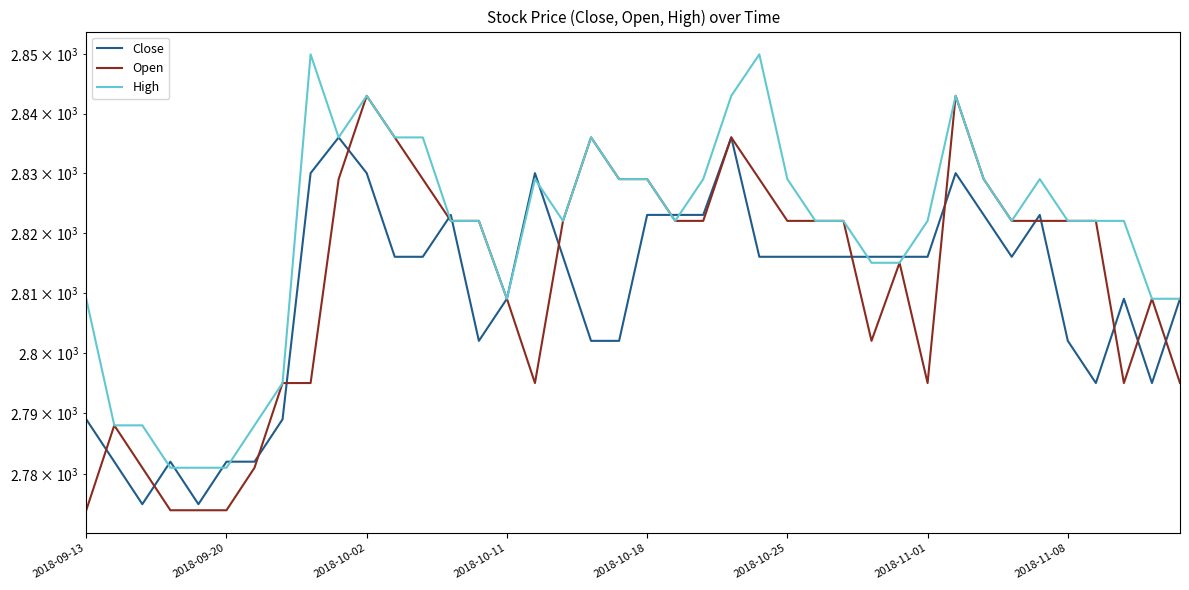

Reading left to right, extract all data points from this chart.

Close: 2789	2782	2775	2782	2775	2782	2782	2789	2830	2836	2830	2816	2816	2823	2802	2809	2830	2816	2802	2802	2823	2823	2823	2836	2816	2816	2816	2816	2816	2816	2816	2830	2823	2816	2823	2802	2795	2809	2795	2809
Open: 2774	2788	2781	2774	2774	2774	2781	2795	2795	2829	2843	2836	2829	2822	2822	2809	2795	2822	2836	2829	2829	2822	2822	2836	2829	2822	2822	2822	2802	2815	2795	2843	2829	2822	2822	2822	2822	2795	2809	2795
High: 2809	2788	2788	2781	2781	2781	2788	2795	2850	2836	2843	2836	2836	2822	2822	2809	2829	2822	2836	2829	2829	2822	2829	2843	2850	2829	2822	2822	2815	2815	2822	2843	2829	2822	2829	2822	2822	2822	2809	2809